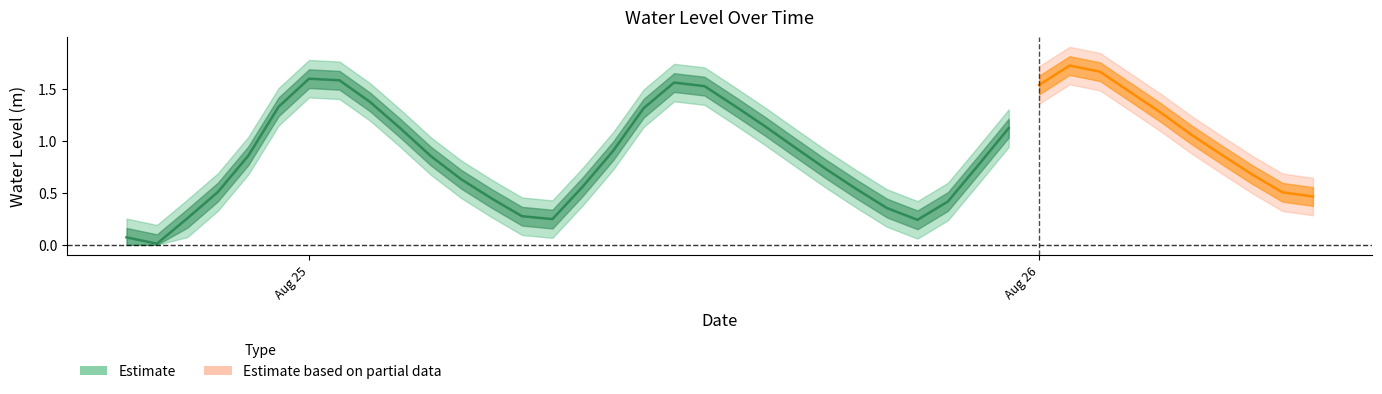

Reading left to right, extract all data points from this chart.

2024-08-24 18:00:00=0.1	2024-08-24 19:00:00=0.0	2024-08-24 20:00:00=0.3	2024-08-24 21:00:00=0.5	2024-08-24 22:00:00=0.9	2024-08-24 23:00:00=1.3	2024-08-25 00:00:00=1.6	2024-08-25 01:00:00=1.6	2024-08-25 02:00:00=1.4	2024-08-25 03:00:00=1.1	2024-08-25 04:00:00=0.9	2024-08-25 05:00:00=0.6	2024-08-25 06:00:00=0.4	2024-08-25 07:00:00=0.3	2024-08-25 08:00:00=0.2	2024-08-25 09:00:00=0.6	2024-08-25 10:00:00=0.9	2024-08-25 11:00:00=1.3	2024-08-25 12:00:00=1.6	2024-08-25 13:00:00=1.5	2024-08-25 14:00:00=1.3	2024-08-25 15:00:00=1.1	2024-08-25 16:00:00=0.9	2024-08-25 17:00:00=0.7	2024-08-25 18:00:00=0.5	2024-08-25 19:00:00=0.4	2024-08-25 20:00:00=0.2	2024-08-25 21:00:00=0.4	2024-08-25 22:00:00=0.8	2024-08-25 23:00:00=1.1	2024-08-26 00:00:00=1.5	2024-08-26 01:00:00=1.7	2024-08-26 02:00:00=1.7	2024-08-26 03:00:00=1.5	2024-08-26 04:00:00=1.3	2024-08-26 05:00:00=1.1	2024-08-26 06:00:00=0.9	2024-08-26 07:00:00=0.7	2024-08-26 08:00:00=0.5	2024-08-26 09:00:00=0.5